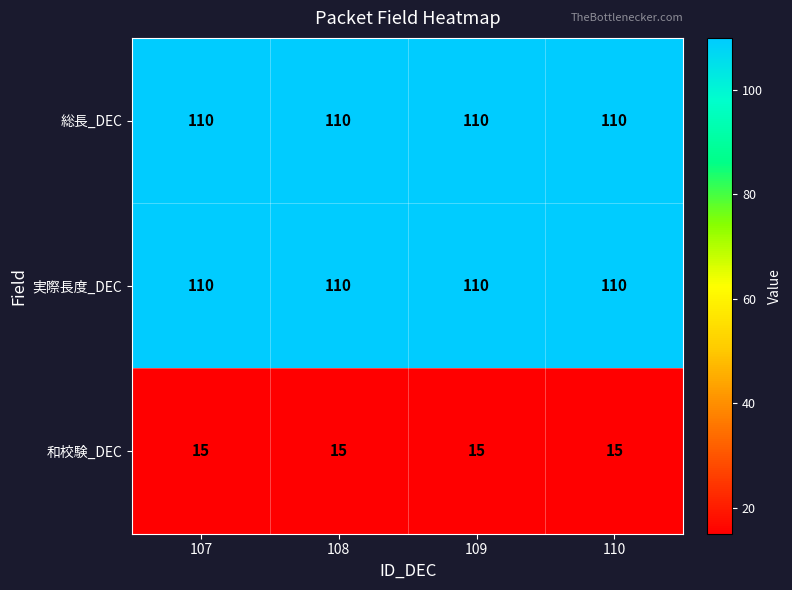

What is the approximate value of 和校験_DEC at 110?

15